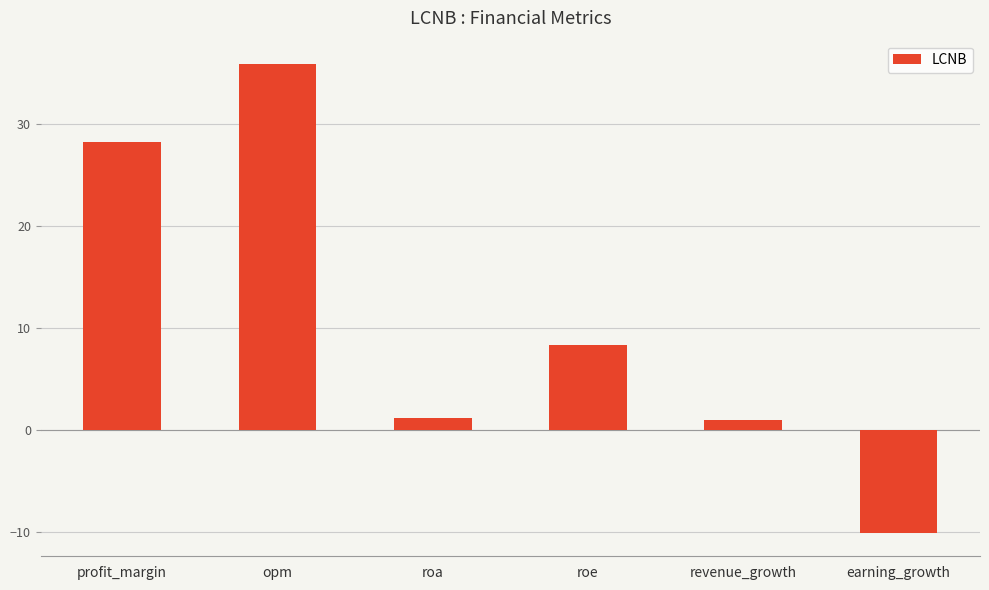

What is the sum of all values?

64.3